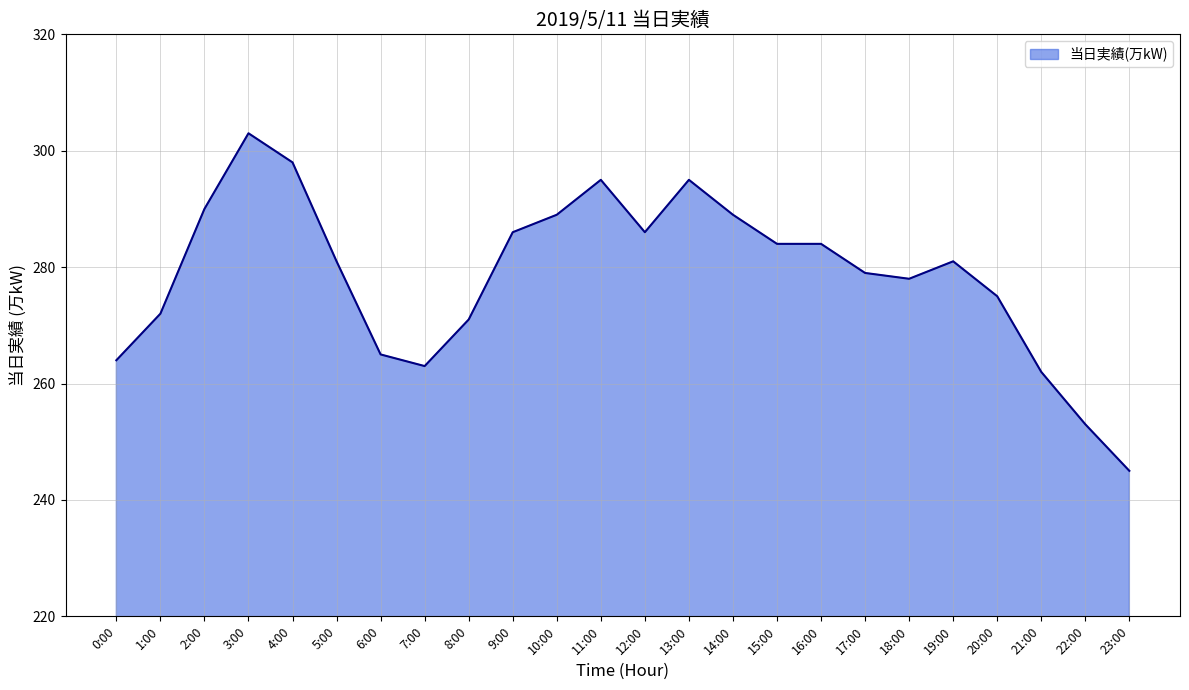

What is the difference between the maximum and minimum values?

58